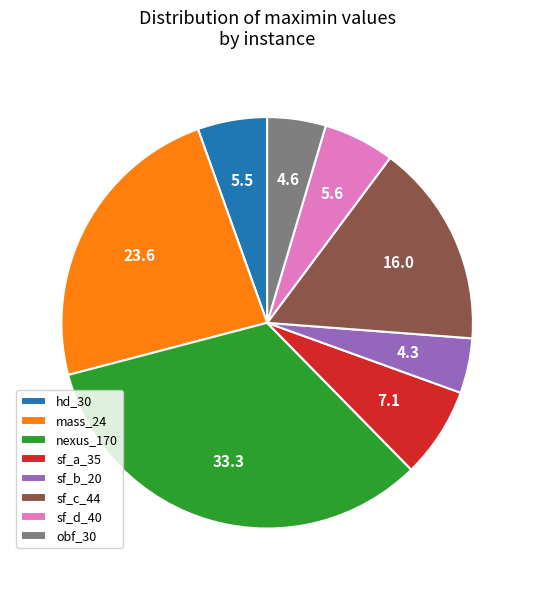

How many slices are in this pie chart?

8